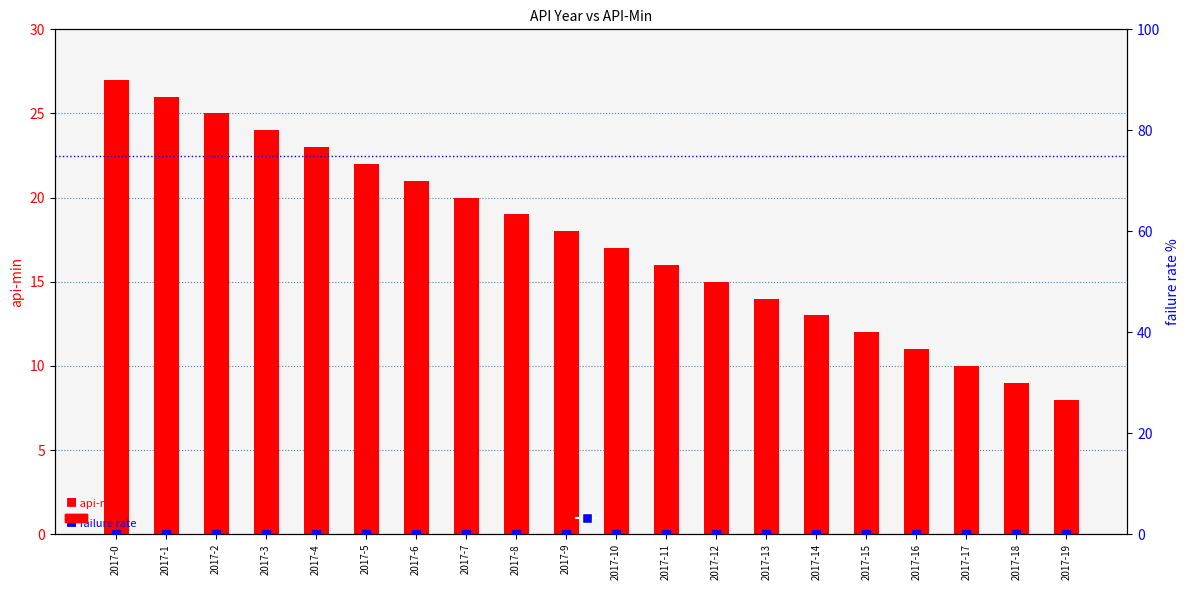

Is the value of api-min at 2017-2 greater than the value of failure rate at 2017-7?

Yes